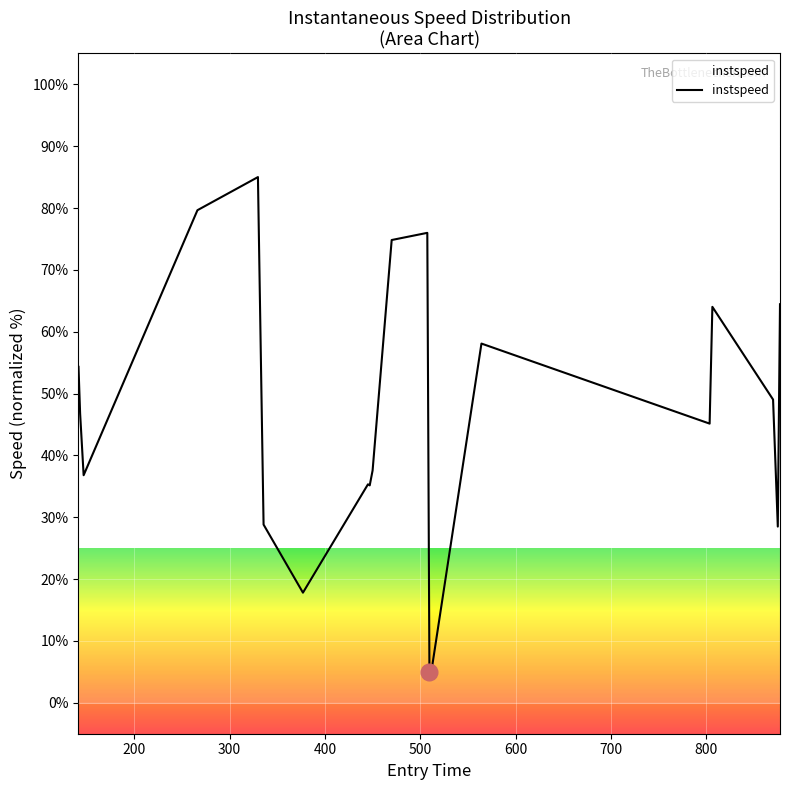

What is the greatest value displayed?

85.0